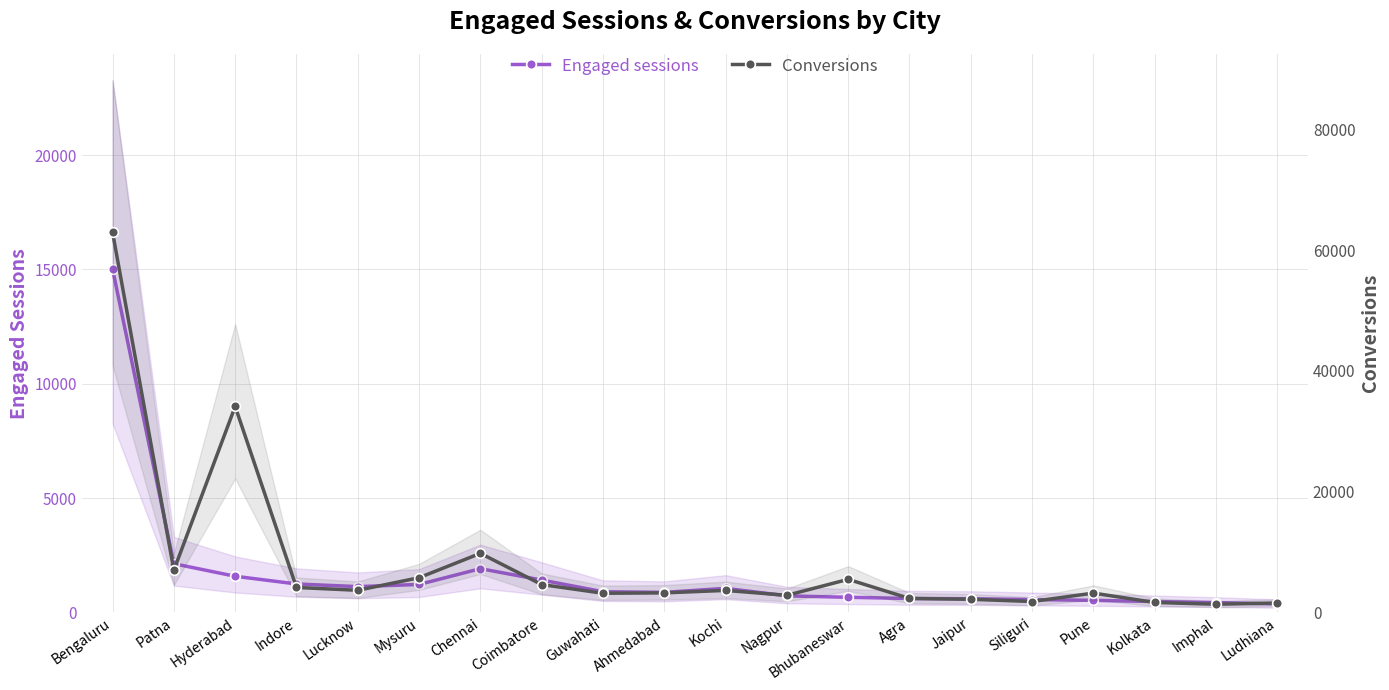

How many categories are shown in the chart?

20